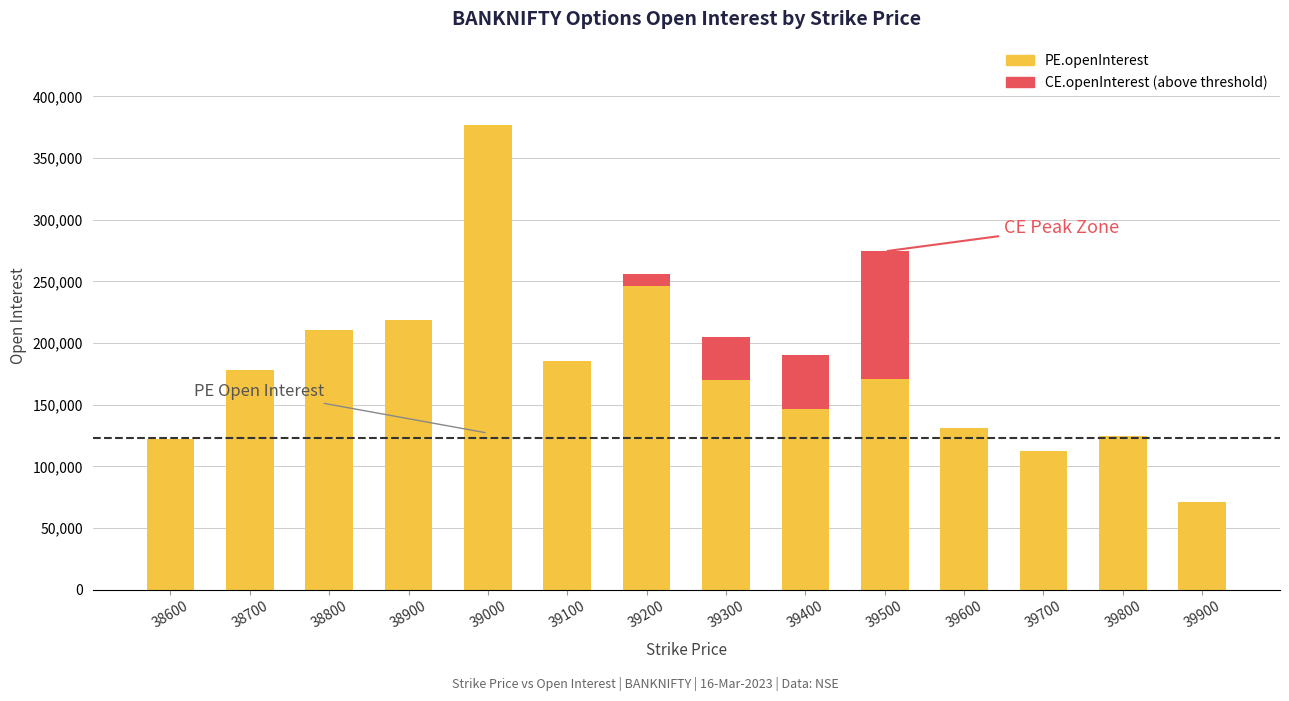

At 38600, list the series in order from largest to smallest.

PE.openInterest, CE.openInterest (above threshold)